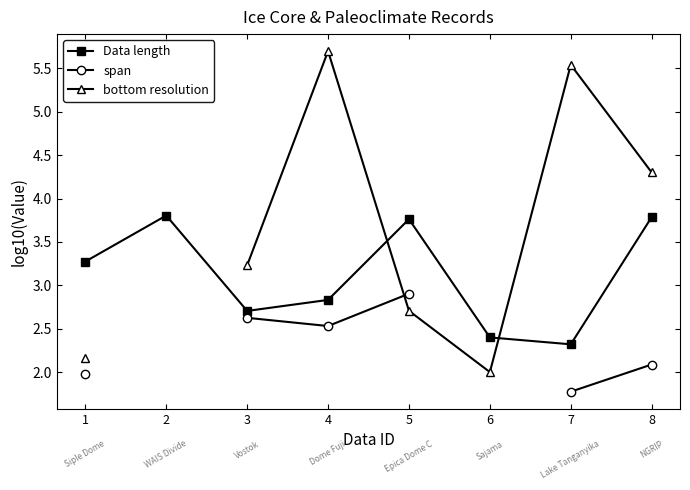

Which series has the largest total across all categories?

Data length